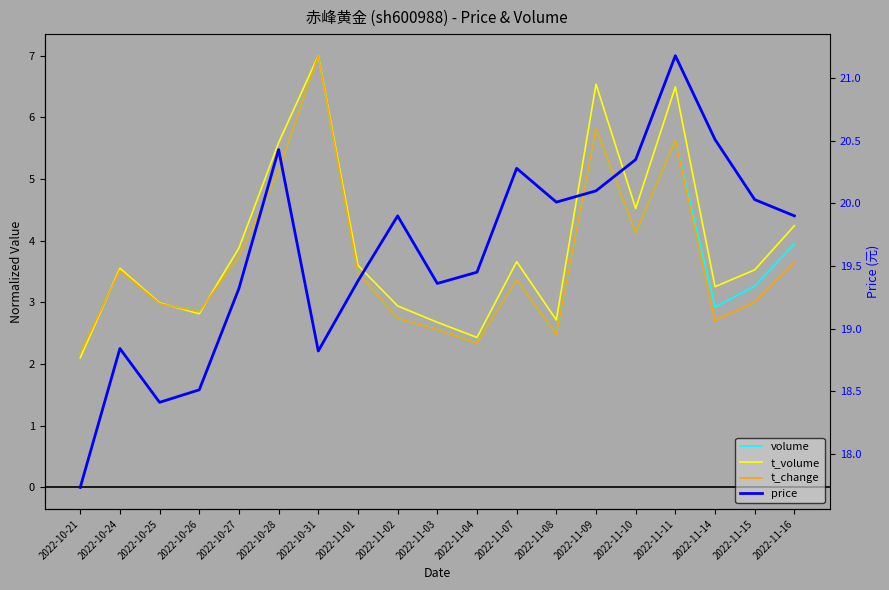

Rank the categories by price value from highest to lowest.

2022-11-11, 2022-11-14, 2022-10-28, 2022-11-10, 2022-11-07, 2022-11-09, 2022-11-15, 2022-11-08, 2022-11-02, 2022-11-16, 2022-11-04, 2022-11-01, 2022-11-03, 2022-10-27, 2022-10-24, 2022-10-31, 2022-10-26, 2022-10-25, 2022-10-21